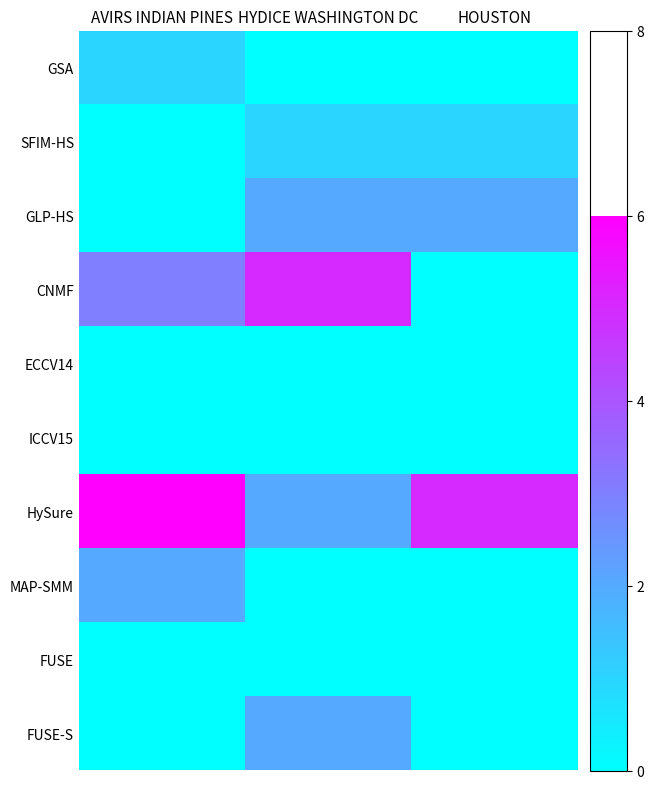

True or false: FUSE-S has a value of 12 at AVIRS INDIAN PINES.

False